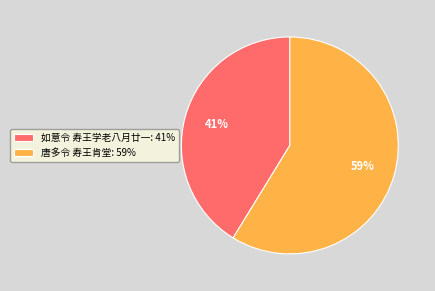

Is the sum of 唐多令 寿王肯堂: 59% and 如意令 寿王学老八月廿一: 41% greater than half?

Yes